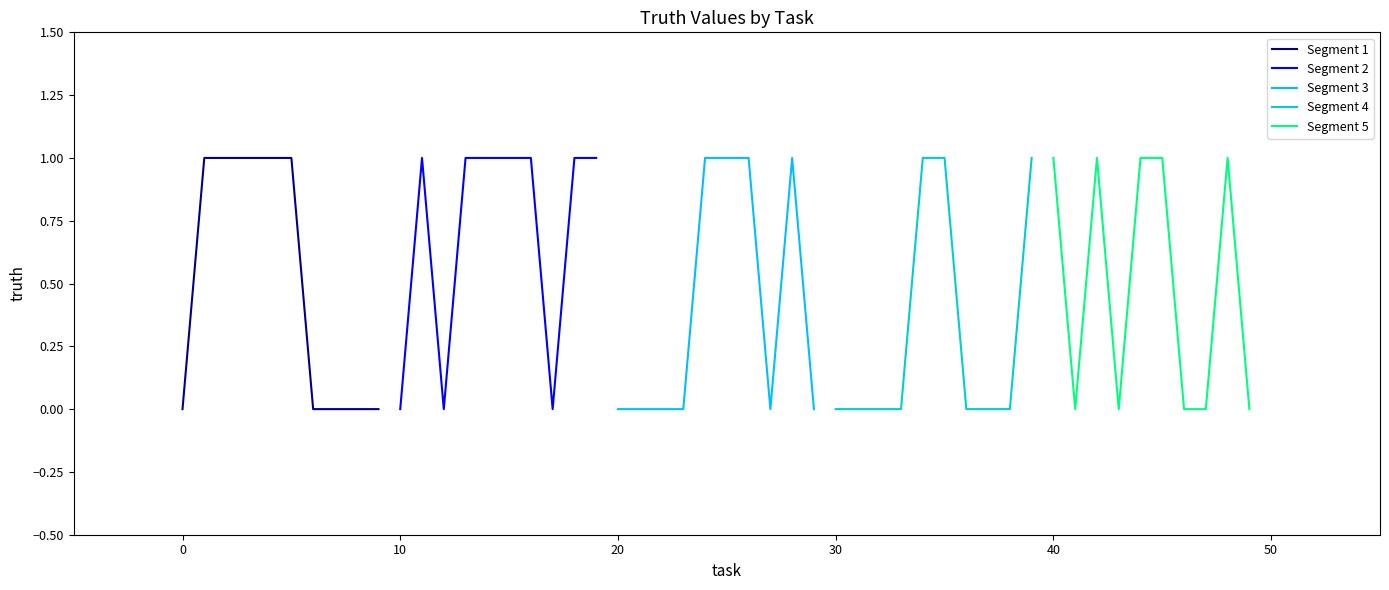

What is the sum of all Segment 5 values?

5